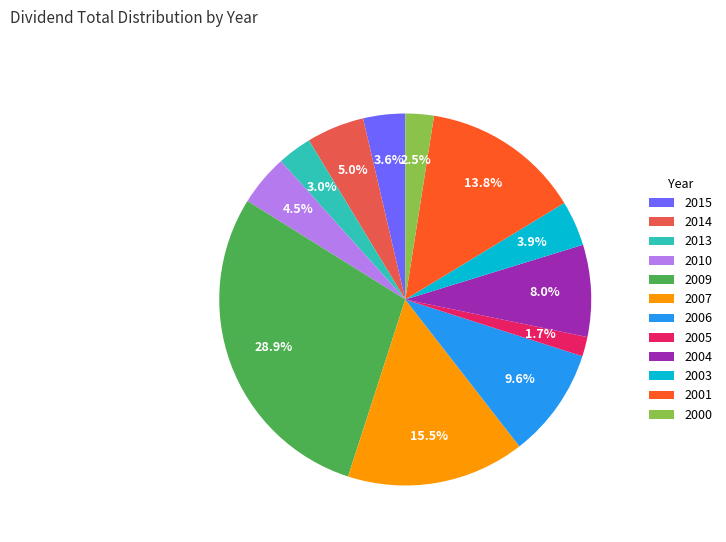

What is the total percentage of 2010 and 2015?

8.1%